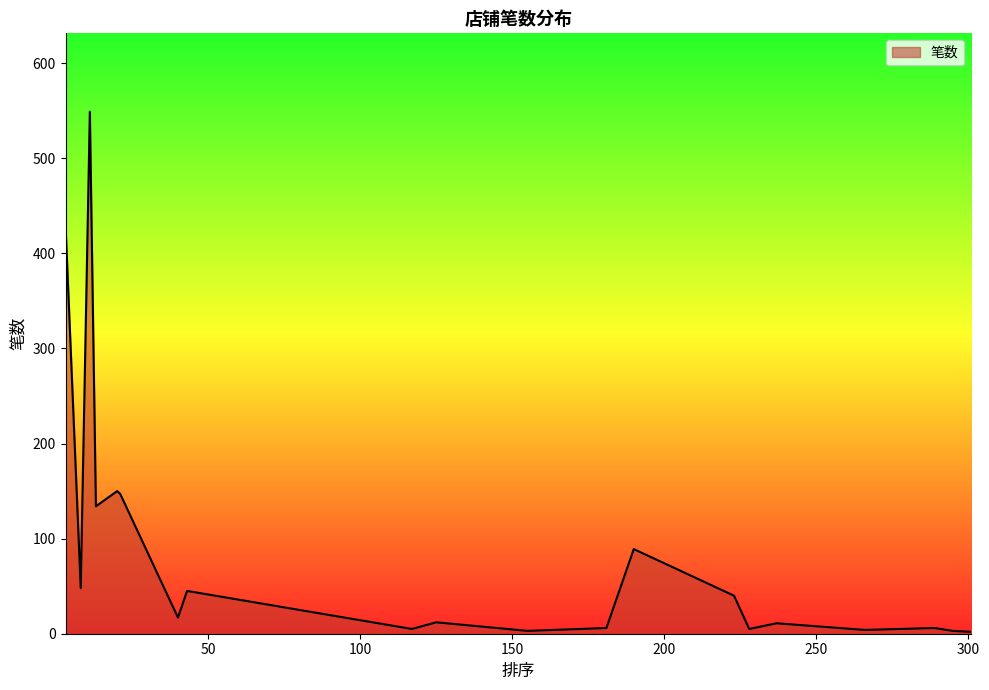

What is the difference between the maximum and minimum values?

547